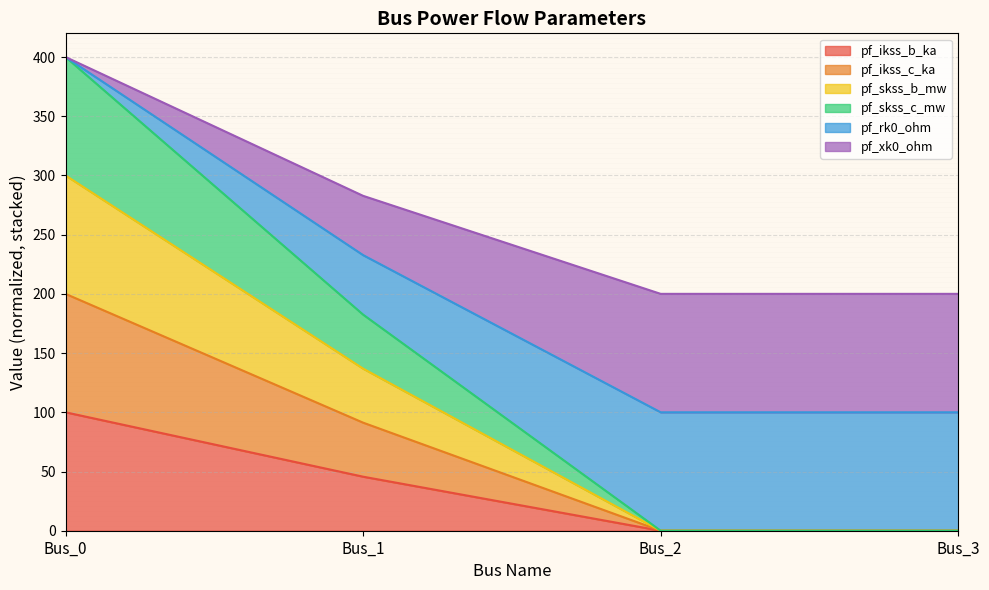

Does the chart display data point markers on the line(s)?

No